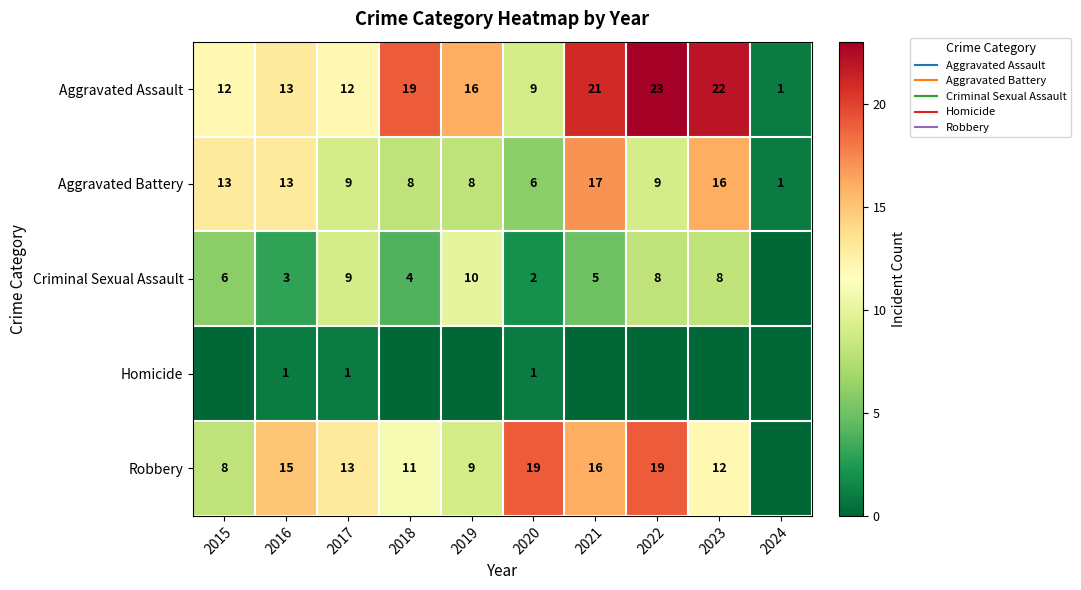

How many positive values does the Homicide series have?

3